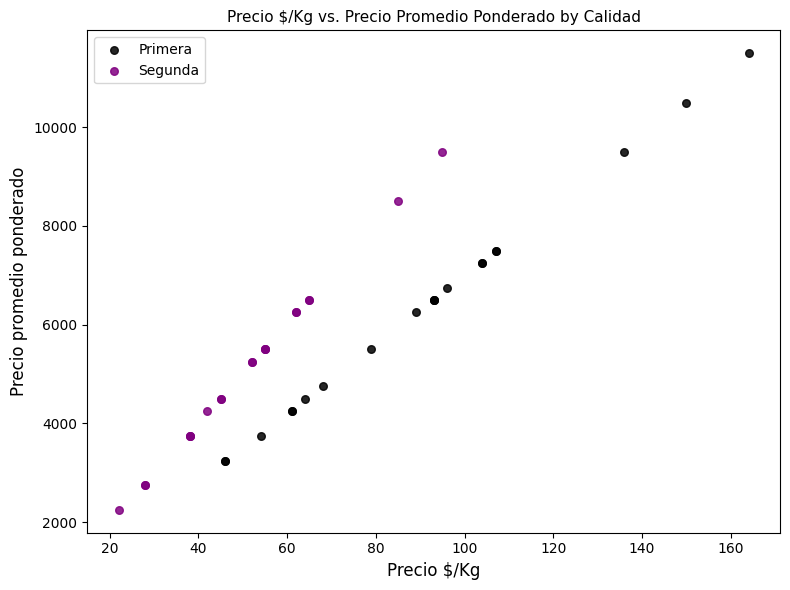

Which series reaches the minimum Y coordinate?

Segunda